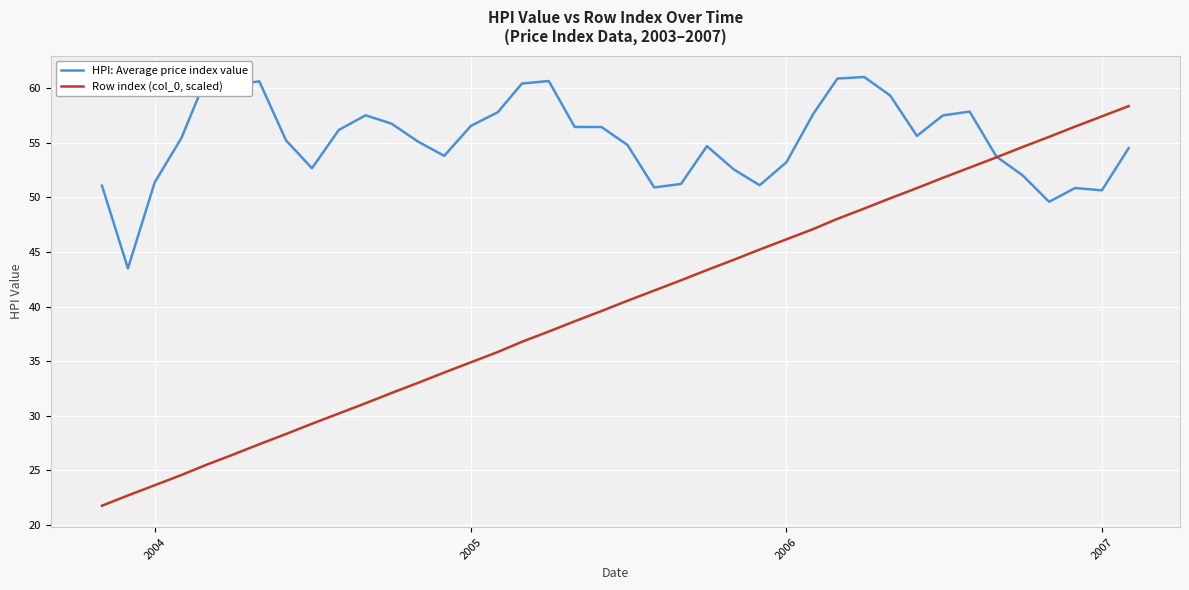

What is the maximum value for Row index (col_0, scaled)?

58.4